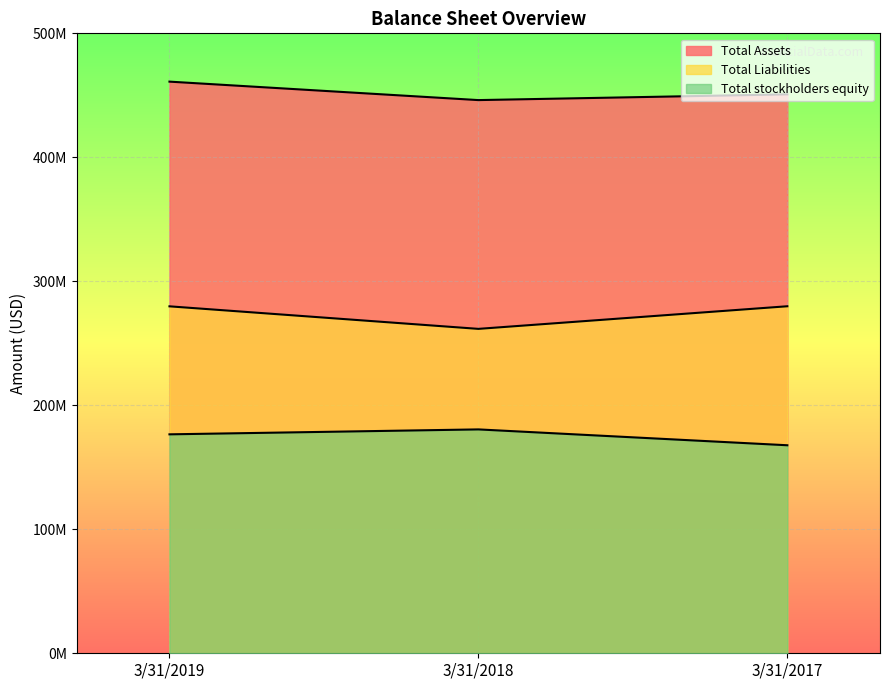

What is the difference between the maximum and minimum values in the Total Liabilities series?

18239000